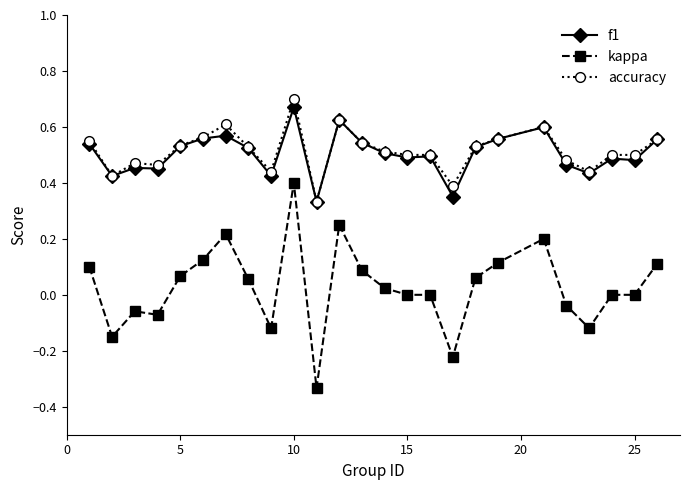

Which series has the largest range (max minus min)?

kappa